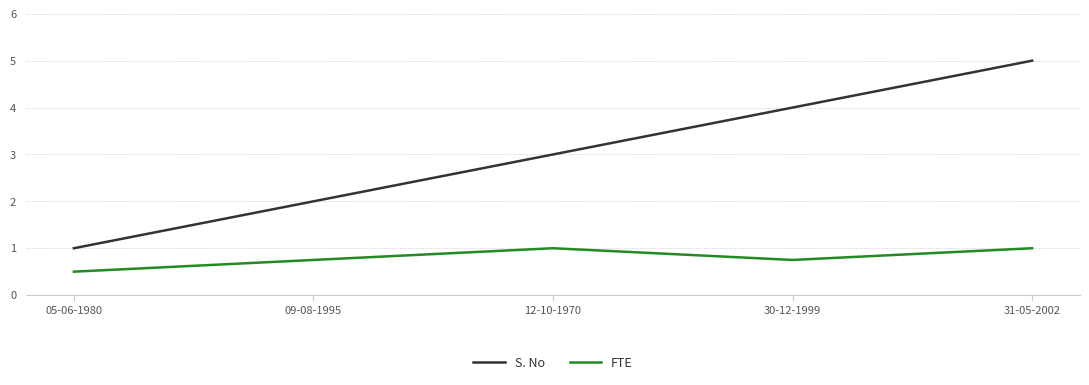

Read the FTE value at 09-08-1995.

0.8